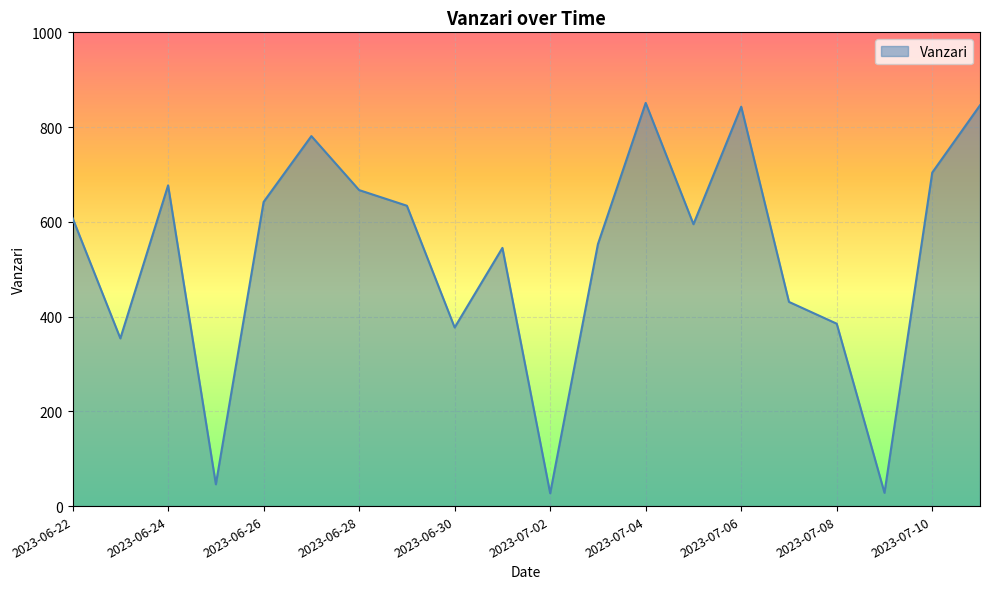

What is the maximum value shown in the chart?

851